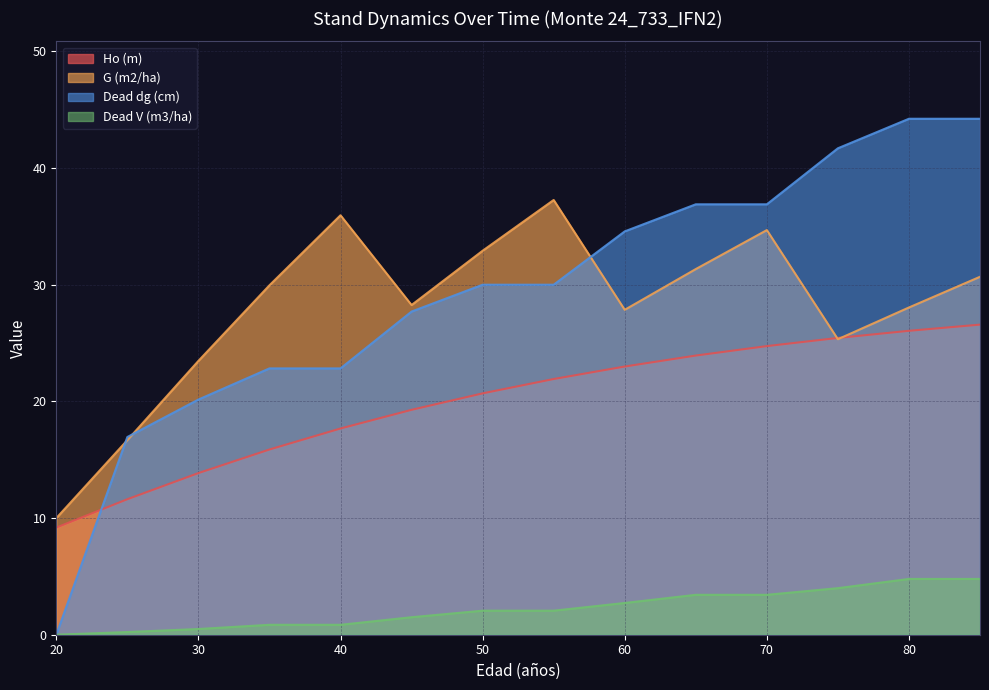

Does the chart have visible grid lines?

Yes